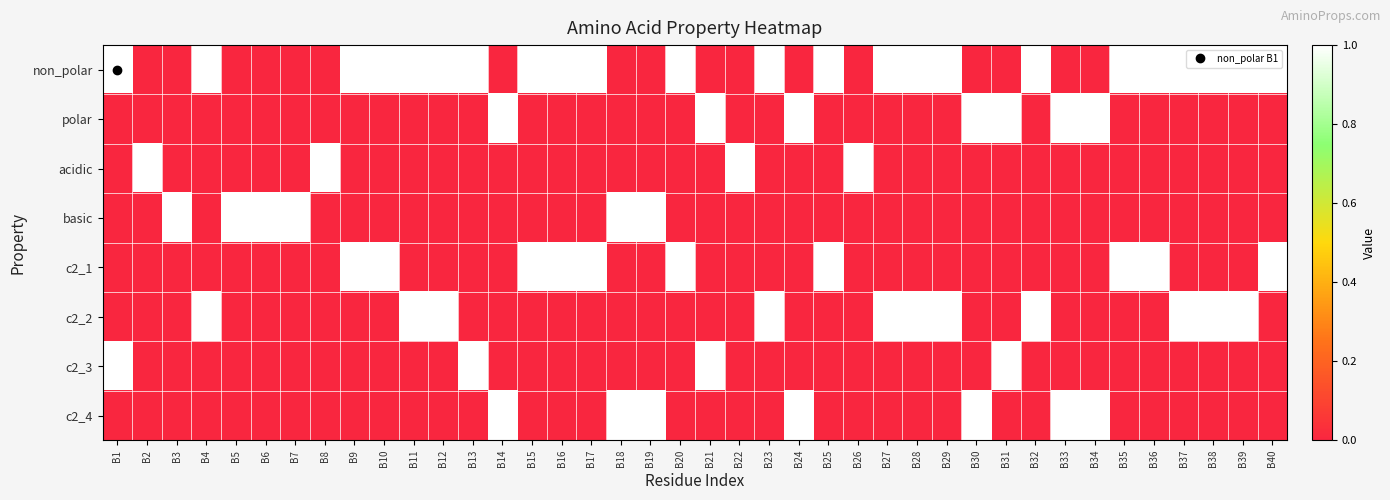

Reading left to right, what are all the values shown in this chart?

non_polar: B1=1	B2=0	B3=0	B4=1	B5=0	B6=0	B7=0	B8=0	B9=1	B10=1	B11=1	B12=1	B13=1	B14=0	B15=1	B16=1	B17=1	B18=0	B19=0	B20=1	B21=0	B22=0	B23=1	B24=0	B25=1	B26=0	B27=1	B28=1	B29=1	B30=0	B31=0	B32=1	B33=0	B34=0	B35=1	B36=1	B37=1	B38=1	B39=1	B40=1
polar: B1=0	B2=0	B3=0	B4=0	B5=0	B6=0	B7=0	B8=0	B9=0	B10=0	B11=0	B12=0	B13=0	B14=1	B15=0	B16=0	B17=0	B18=0	B19=0	B20=0	B21=1	B22=0	B23=0	B24=1	B25=0	B26=0	B27=0	B28=0	B29=0	B30=1	B31=1	B32=0	B33=1	B34=1	B35=0	B36=0	B37=0	B38=0	B39=0	B40=0
acidic: B1=0	B2=1	B3=0	B4=0	B5=0	B6=0	B7=0	B8=1	B9=0	B10=0	B11=0	B12=0	B13=0	B14=0	B15=0	B16=0	B17=0	B18=0	B19=0	B20=0	B21=0	B22=1	B23=0	B24=0	B25=0	B26=1	B27=0	B28=0	B29=0	B30=0	B31=0	B32=0	B33=0	B34=0	B35=0	B36=0	B37=0	B38=0	B39=0	B40=0
basic: B1=0	B2=0	B3=1	B4=0	B5=1	B6=1	B7=1	B8=0	B9=0	B10=0	B11=0	B12=0	B13=0	B14=0	B15=0	B16=0	B17=0	B18=1	B19=1	B20=0	B21=0	B22=0	B23=0	B24=0	B25=0	B26=0	B27=0	B28=0	B29=0	B30=0	B31=0	B32=0	B33=0	B34=0	B35=0	B36=0	B37=0	B38=0	B39=0	B40=0
c2_1: B1=0	B2=0	B3=0	B4=0	B5=0	B6=0	B7=0	B8=0	B9=1	B10=1	B11=0	B12=0	B13=0	B14=0	B15=1	B16=1	B17=1	B18=0	B19=0	B20=1	B21=0	B22=0	B23=0	B24=0	B25=1	B26=0	B27=0	B28=0	B29=0	B30=0	B31=0	B32=0	B33=0	B34=0	B35=1	B36=1	B37=0	B38=0	B39=0	B40=1
c2_2: B1=0	B2=0	B3=0	B4=1	B5=0	B6=0	B7=0	B8=0	B9=0	B10=0	B11=1	B12=1	B13=0	B14=0	B15=0	B16=0	B17=0	B18=0	B19=0	B20=0	B21=0	B22=0	B23=1	B24=0	B25=0	B26=0	B27=1	B28=1	B29=1	B30=0	B31=0	B32=1	B33=0	B34=0	B35=0	B36=0	B37=1	B38=1	B39=1	B40=0
c2_3: B1=1	B2=0	B3=0	B4=0	B5=0	B6=0	B7=0	B8=0	B9=0	B10=0	B11=0	B12=0	B13=1	B14=0	B15=0	B16=0	B17=0	B18=0	B19=0	B20=0	B21=1	B22=0	B23=0	B24=0	B25=0	B26=0	B27=0	B28=0	B29=0	B30=0	B31=1	B32=0	B33=0	B34=0	B35=0	B36=0	B37=0	B38=0	B39=0	B40=0
c2_4: B1=0	B2=0	B3=0	B4=0	B5=0	B6=0	B7=0	B8=0	B9=0	B10=0	B11=0	B12=0	B13=0	B14=1	B15=0	B16=0	B17=0	B18=1	B19=1	B20=0	B21=0	B22=0	B23=0	B24=1	B25=0	B26=0	B27=0	B28=0	B29=0	B30=1	B31=0	B32=0	B33=1	B34=1	B35=0	B36=0	B37=0	B38=0	B39=0	B40=0